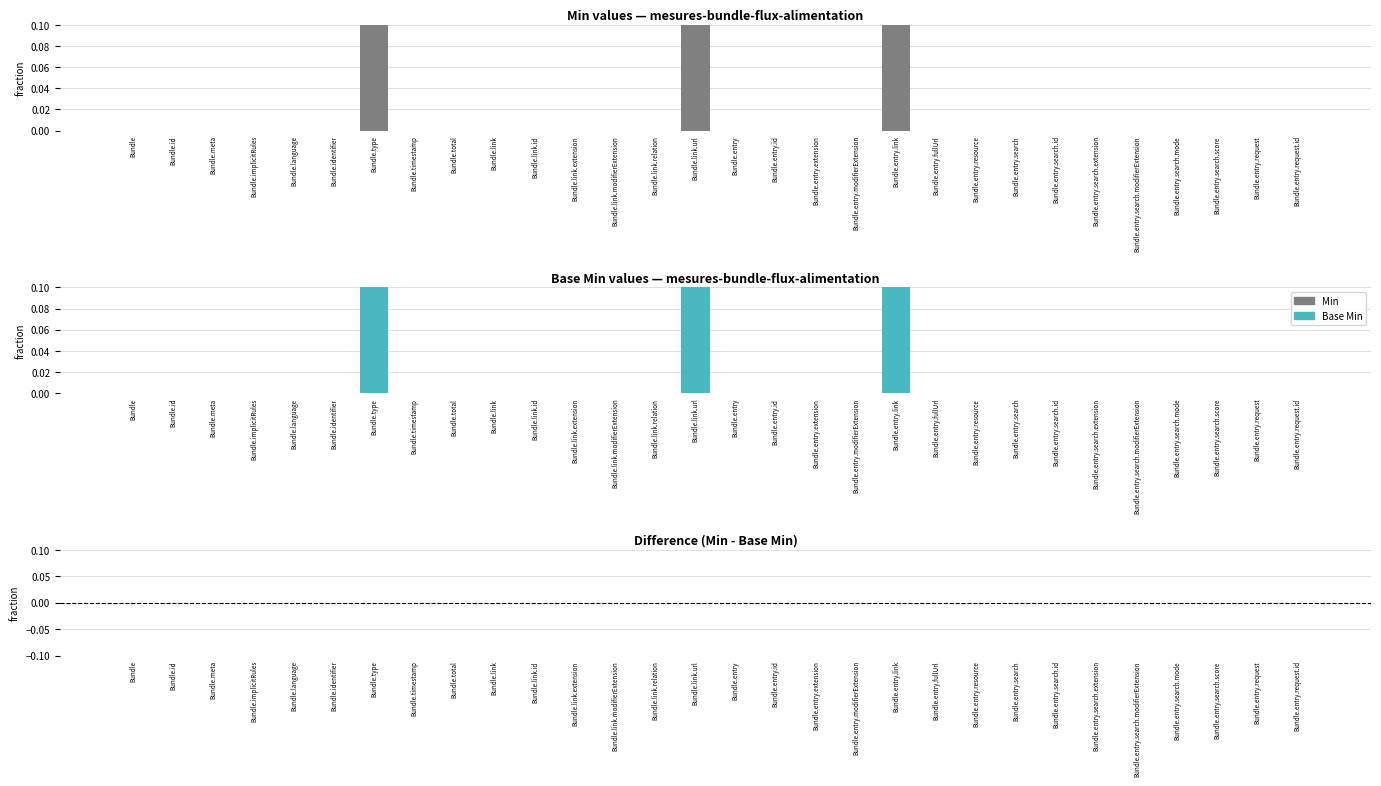

At how many categories does at least one series exceed 0?

3